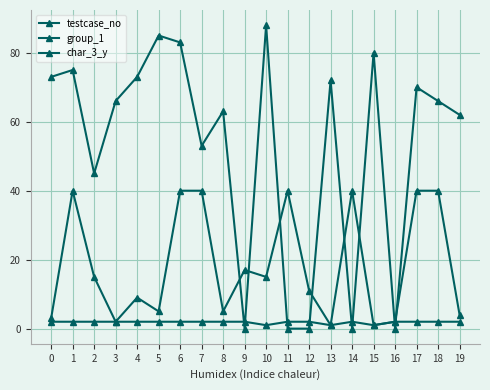

How many data points does each series have?

20